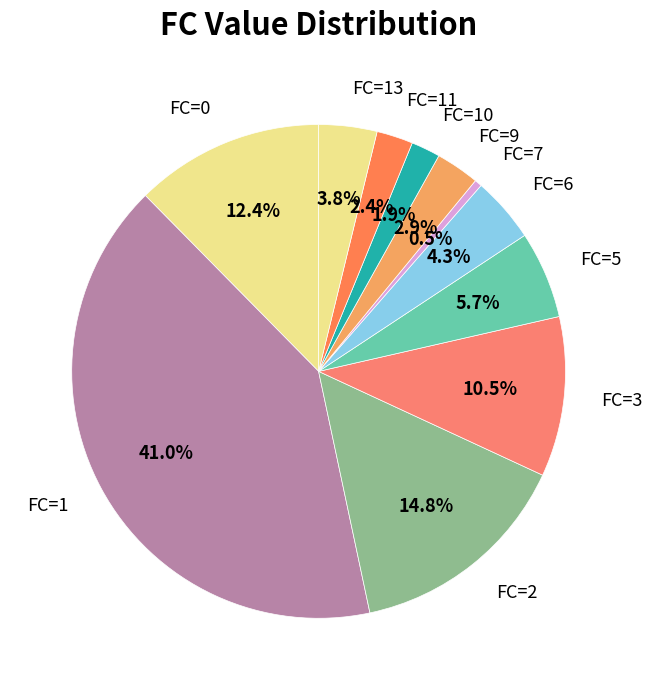

Is there any slice that represents more than half of the pie?

No